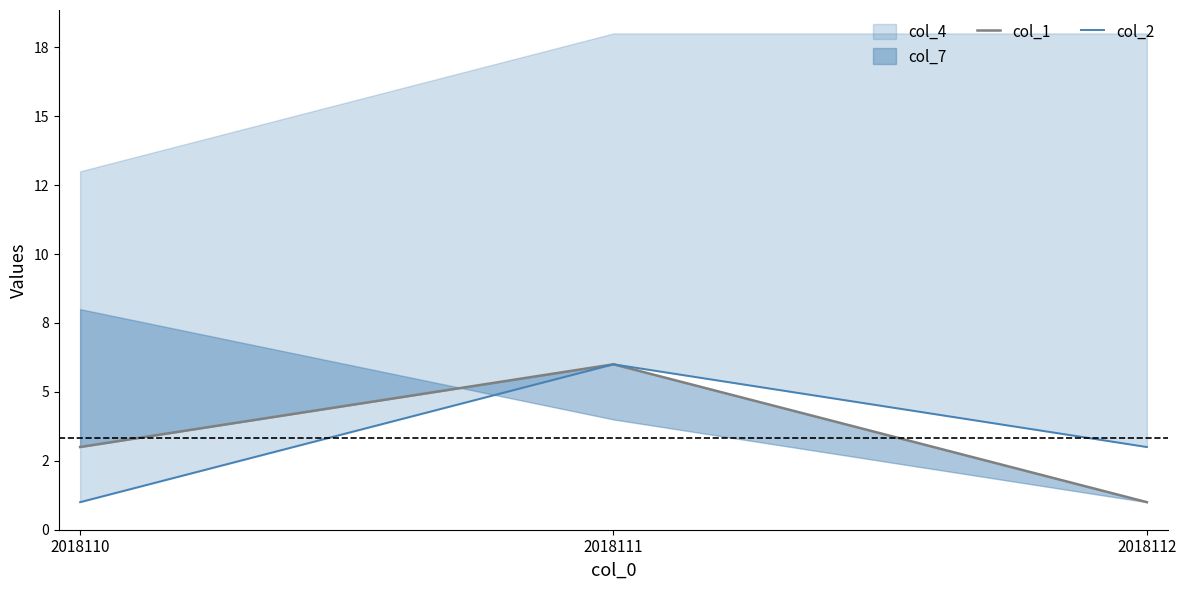

How many lines are shown in the chart?

2